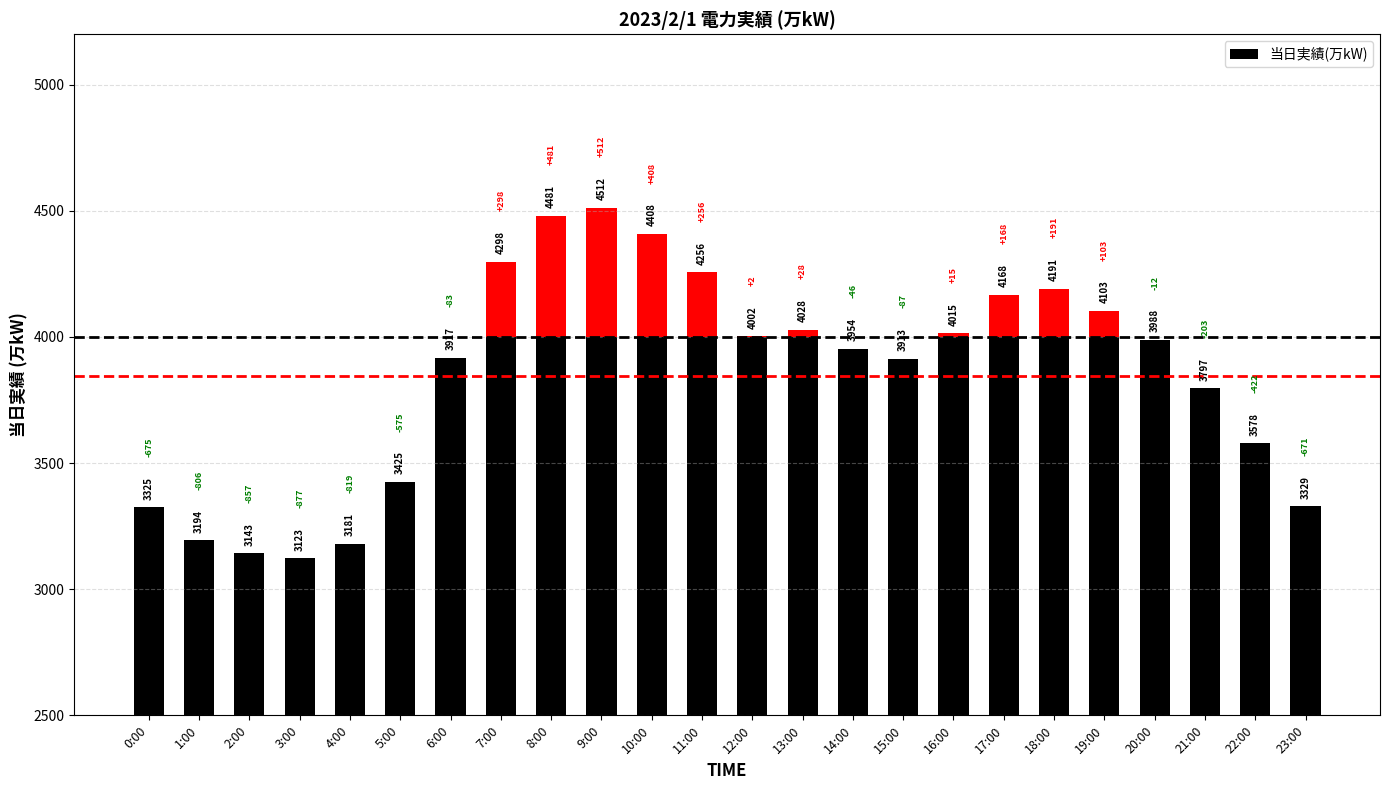

What is the label of the 10th bar from the left?

9:00